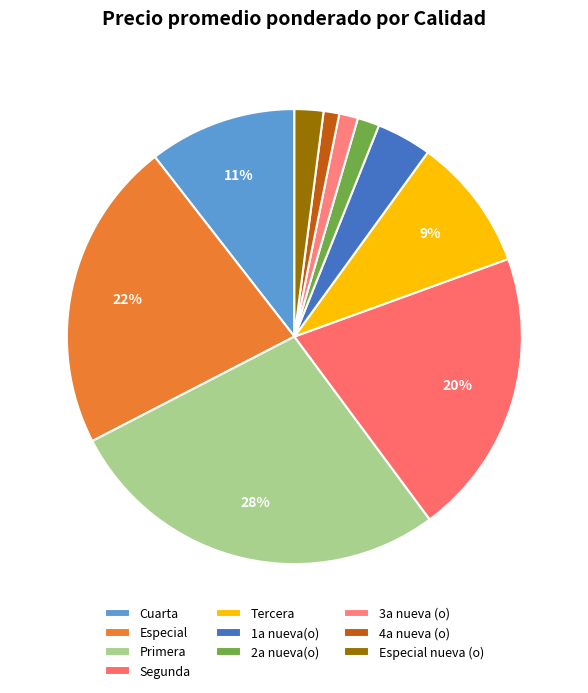

Count the number of slices in the pie.

10